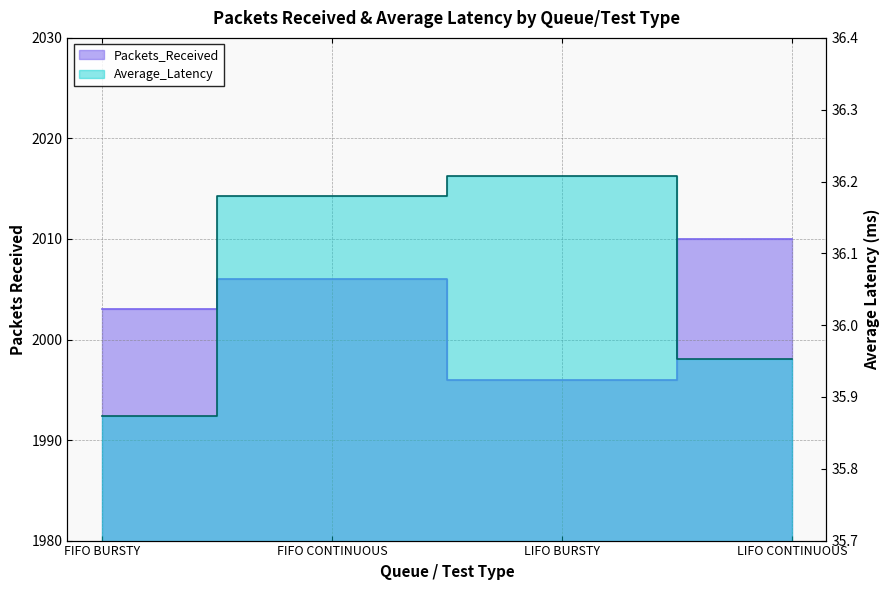

At FIFO CONTINUOUS, list the series in order from largest to smallest.

Packets_Received, Average_Latency